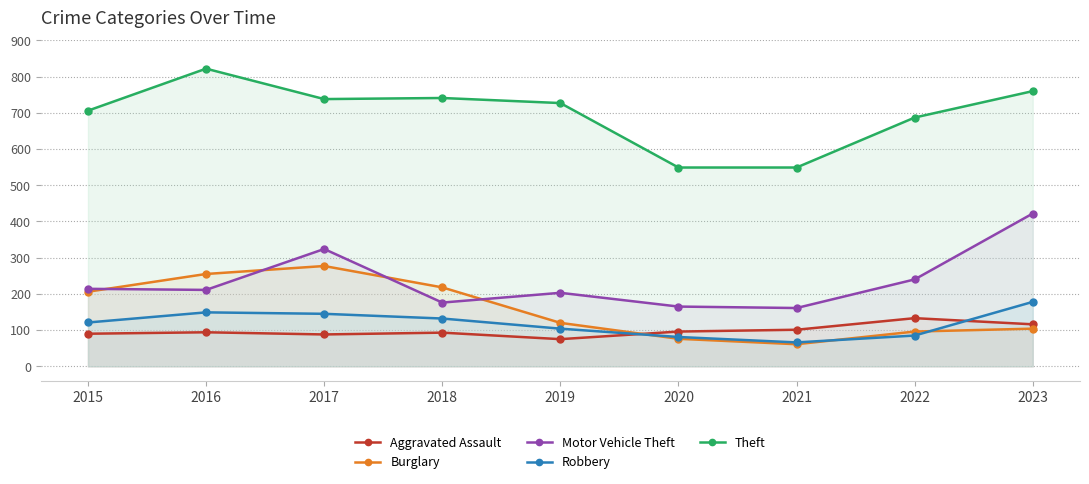

True or false: Theft and Burglary intersect in this chart.

False